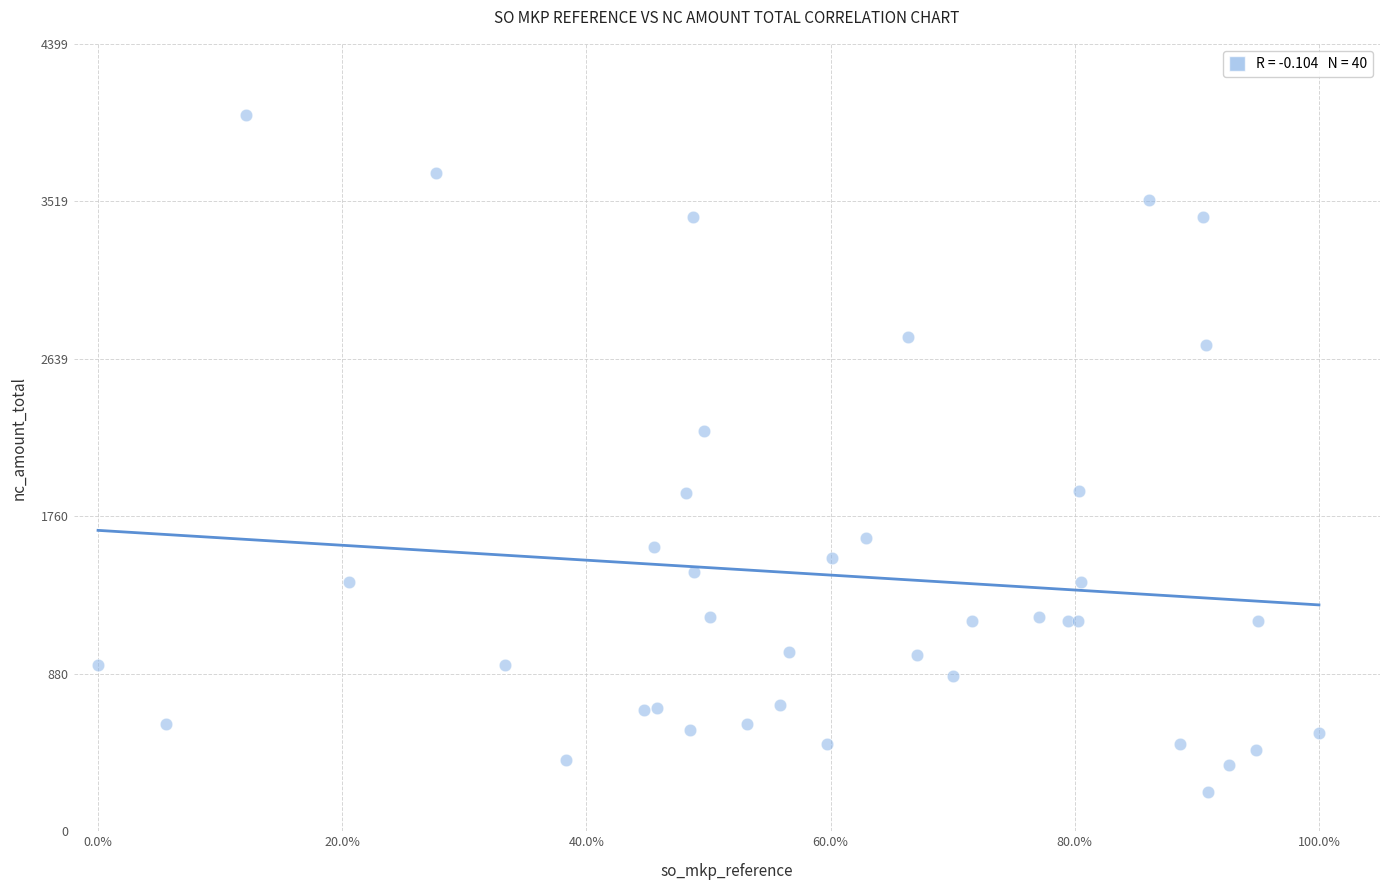

What Y value in the scatter plot is closest to 2109?

2234.0